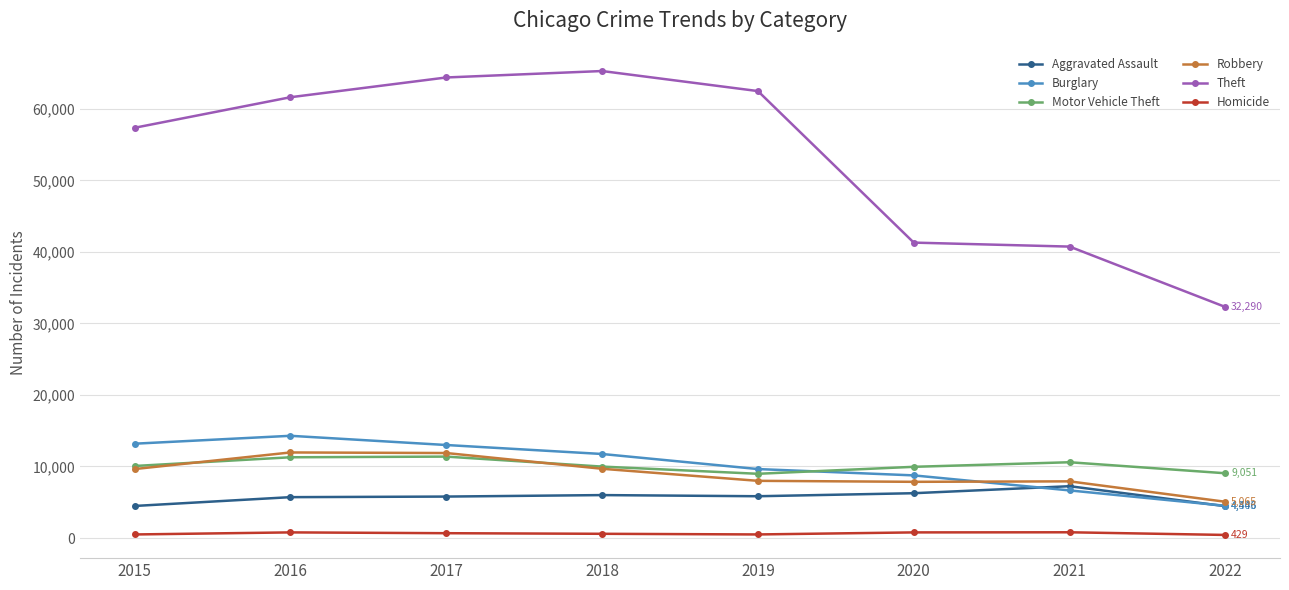

True or false: Homicide and Robbery cross at least once.

False